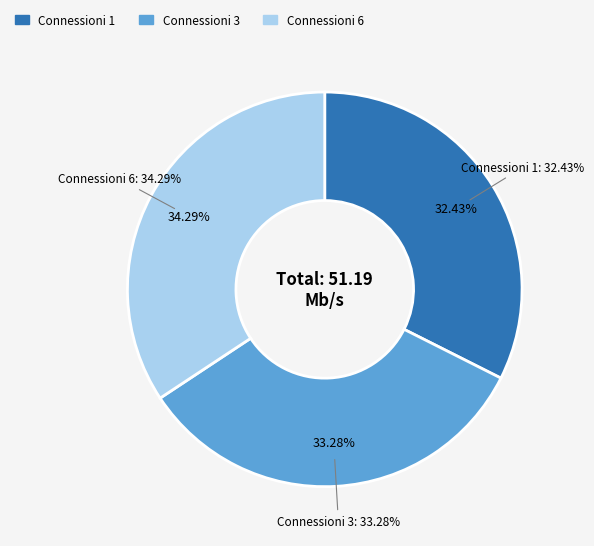

What is the total percentage of 6 and 1?

66.7%